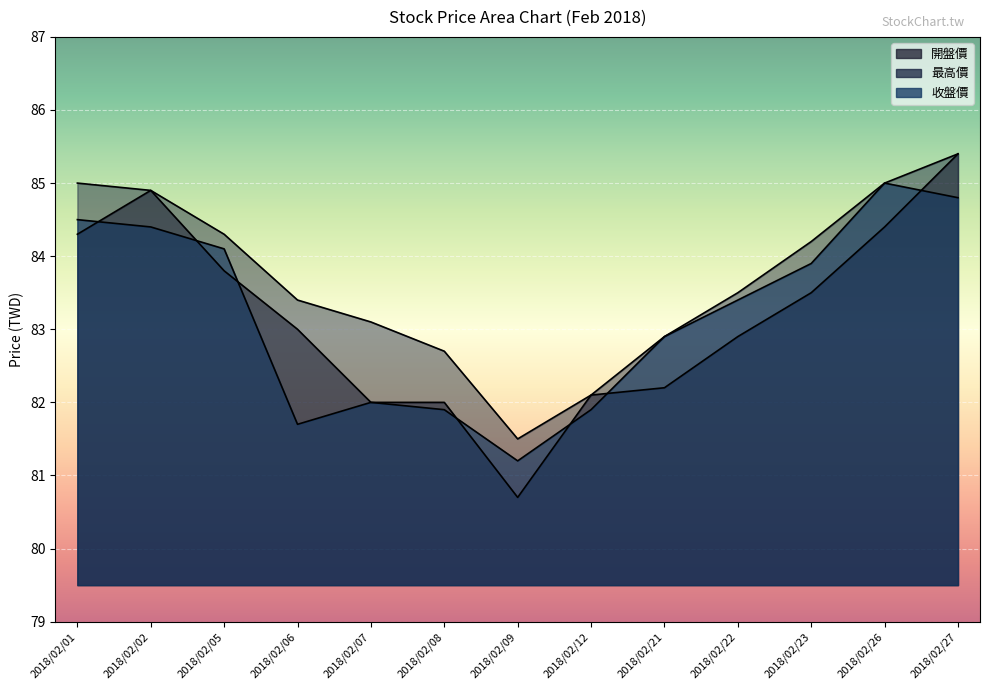

Which series has the widest spread of values?

開盤價